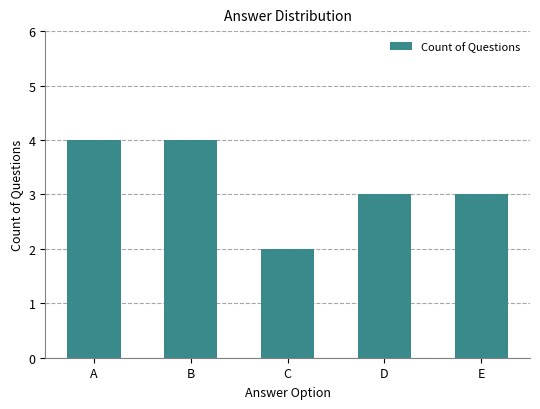

Between A and C, which is larger?

A